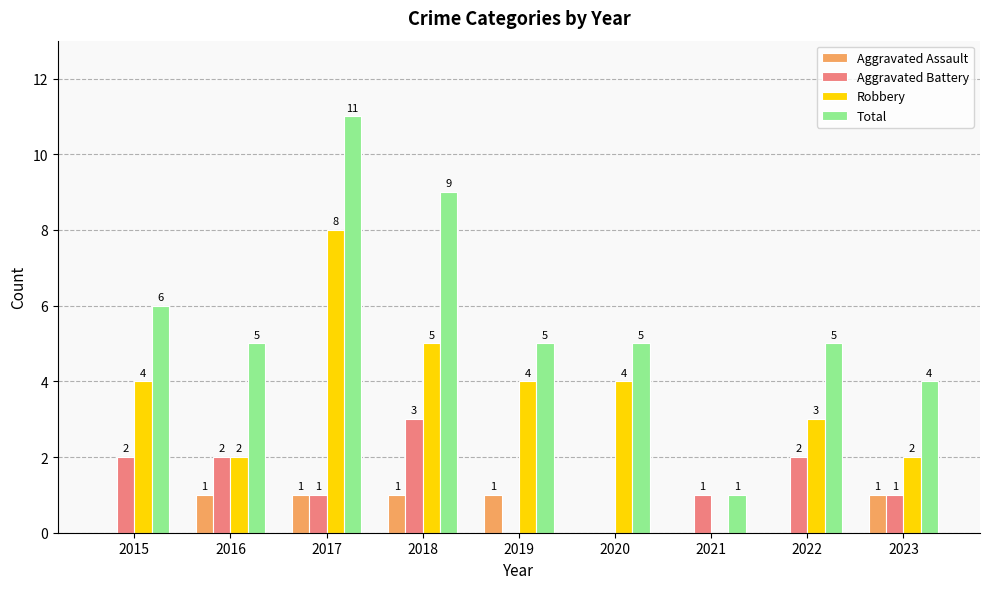

Are the bars horizontal?

No